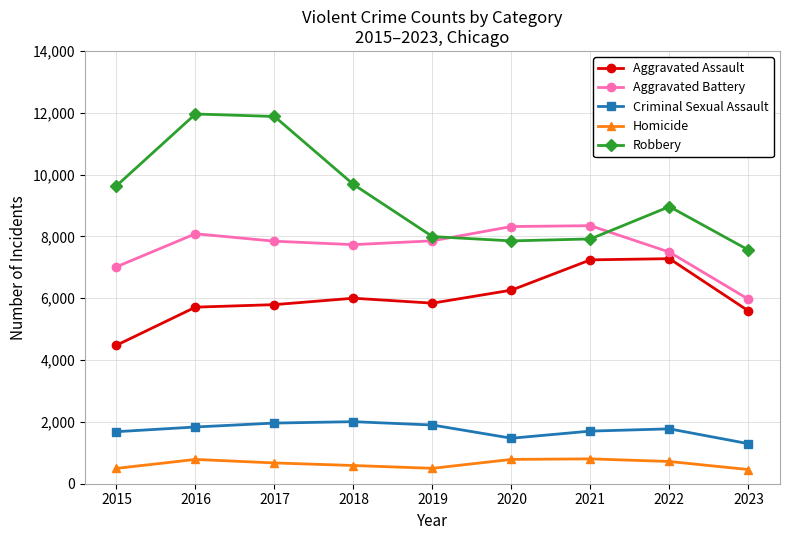

True or false: Criminal Sexual Assault and Homicide intersect in this chart.

False